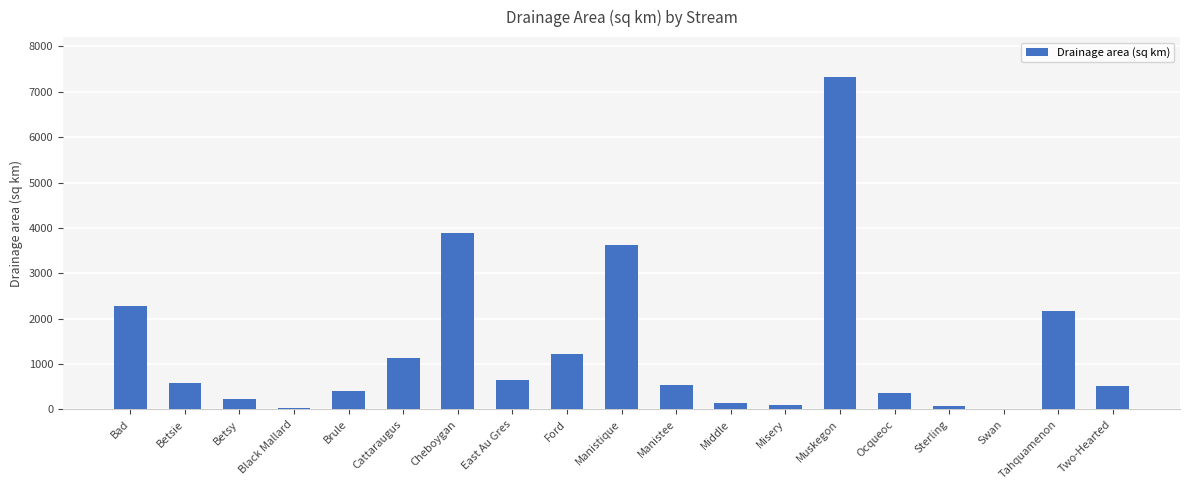

What is the sum of the values at Cheboygan and Manistique?

7516